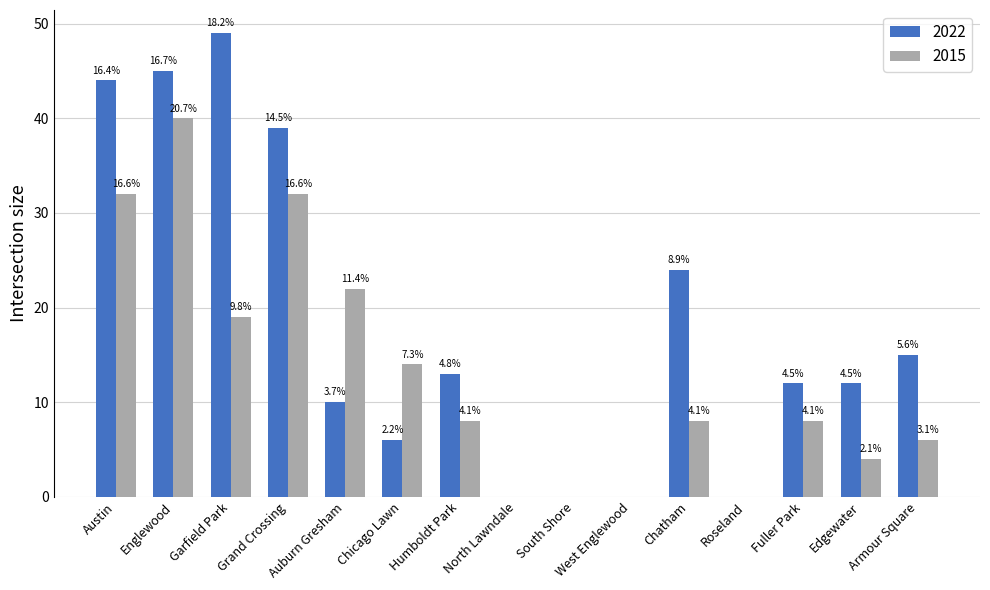

Where is 2022 nearest to the value 24?

Chatham